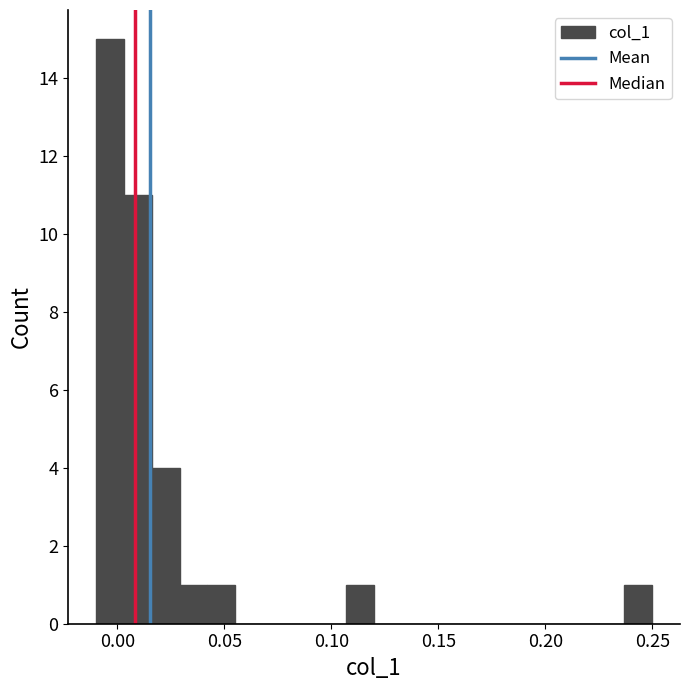

Read against the x-axis, roughly where is the centre of the tallest bar?

-0.005